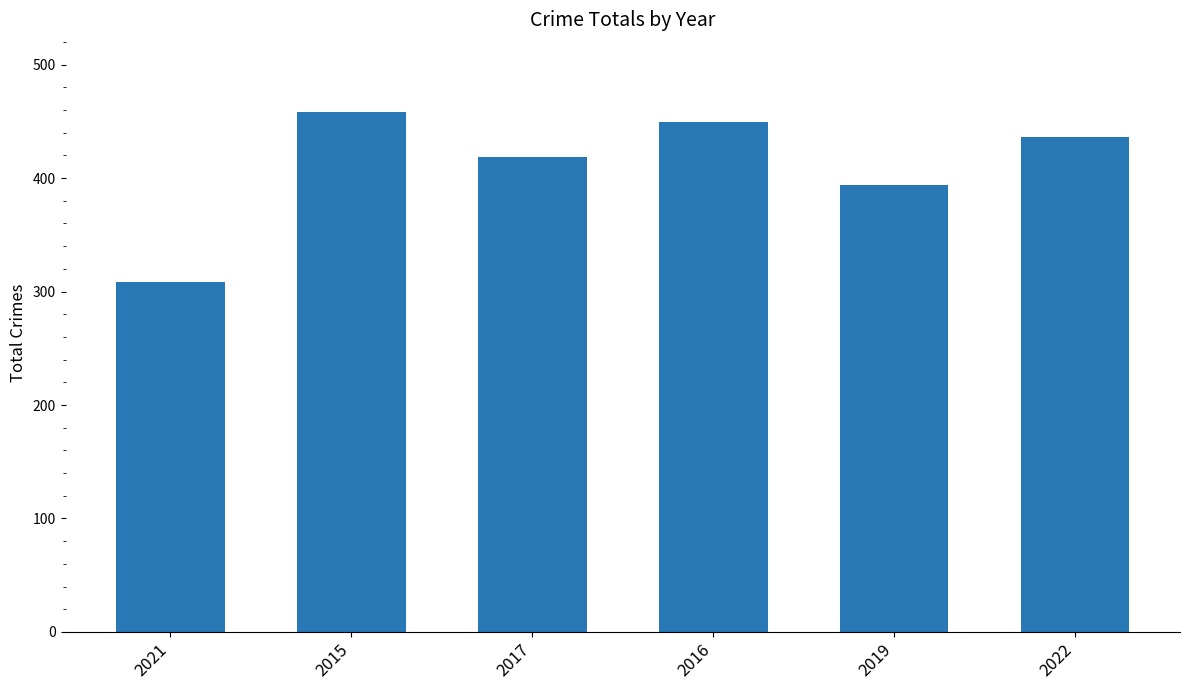

What is the ratio of the value at 2016 to the value at 2021?

1.5